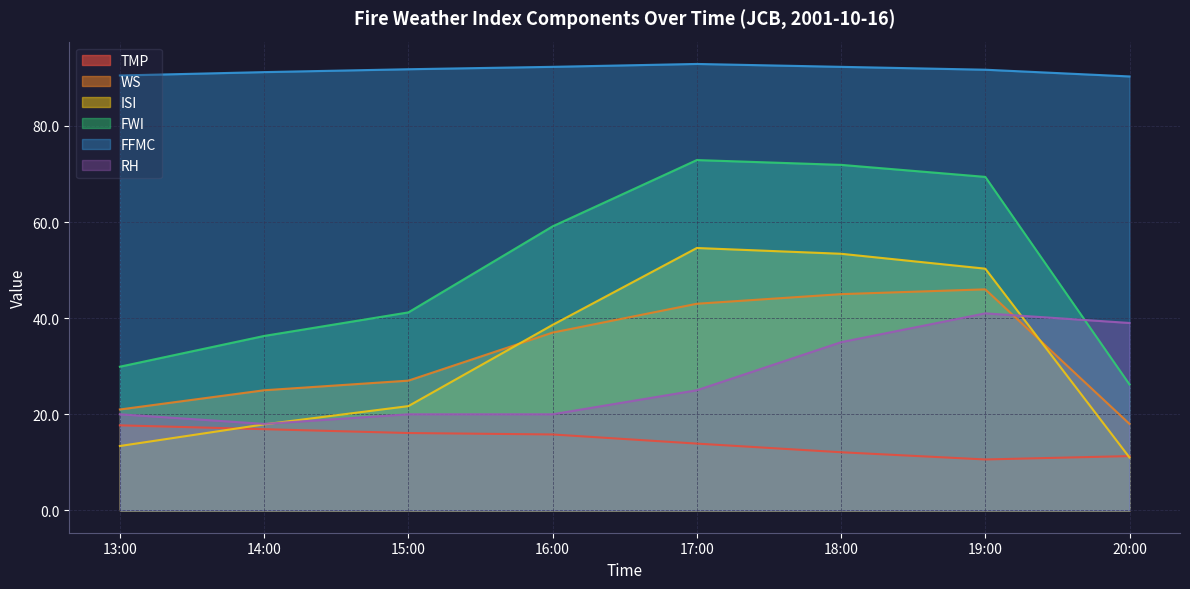

Is the value of ISI at 20:00 greater than the value of FWI at 20:00?

No